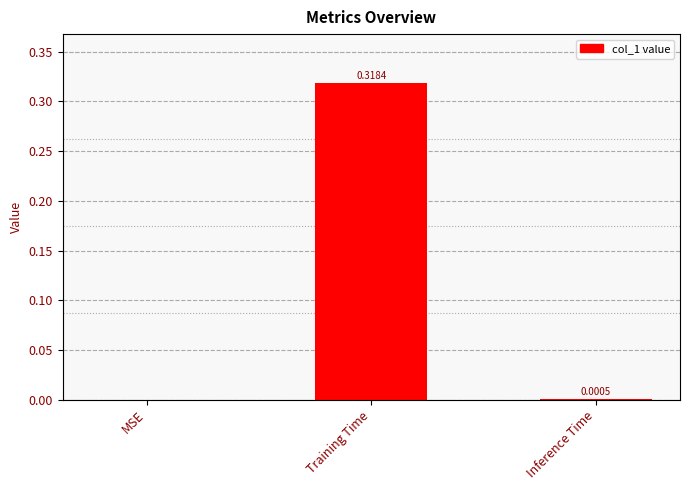

Does the chart contain any negative values?

No